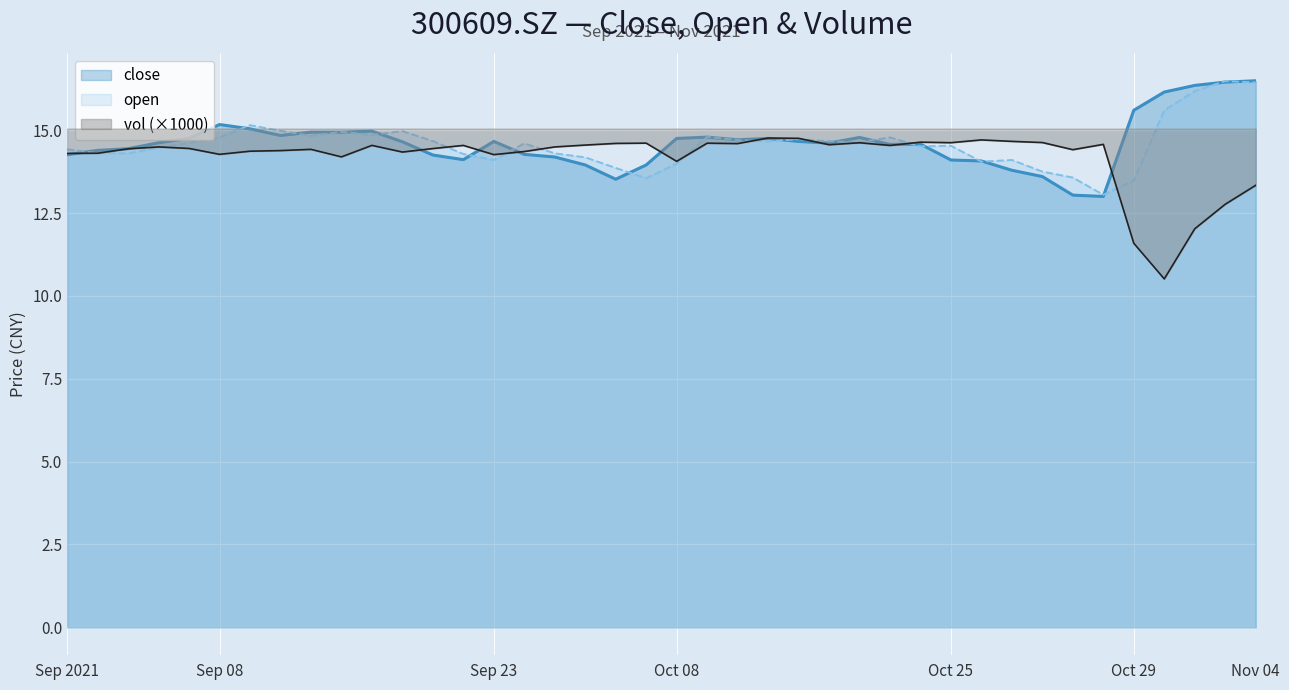

Count the number of data series in this chart.

3